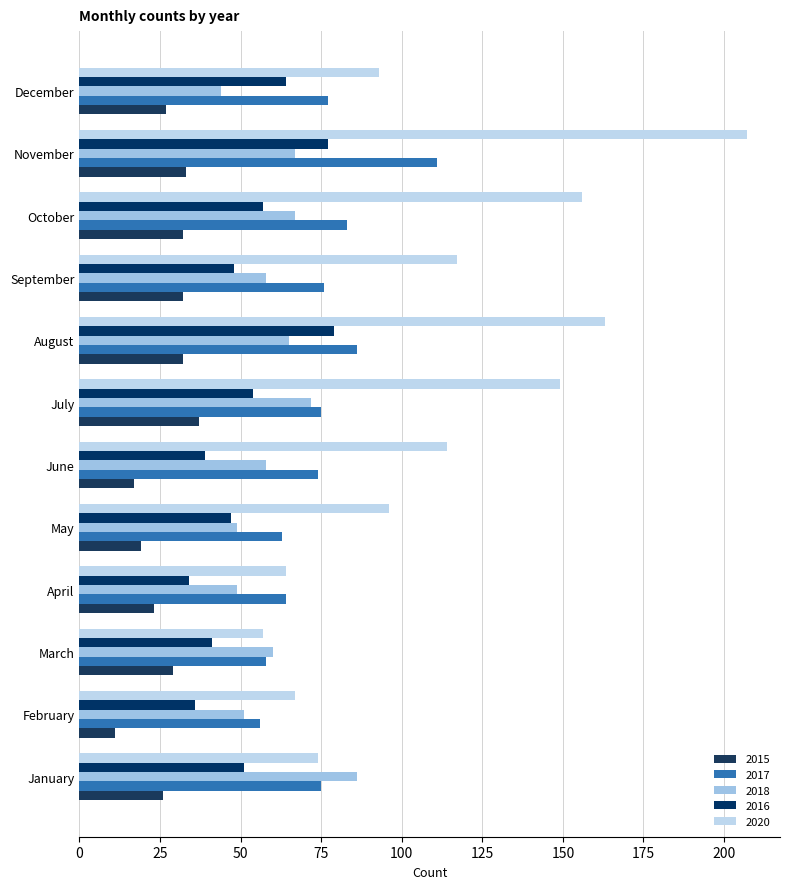

What is the sum of the 2016 values at February and November?

113